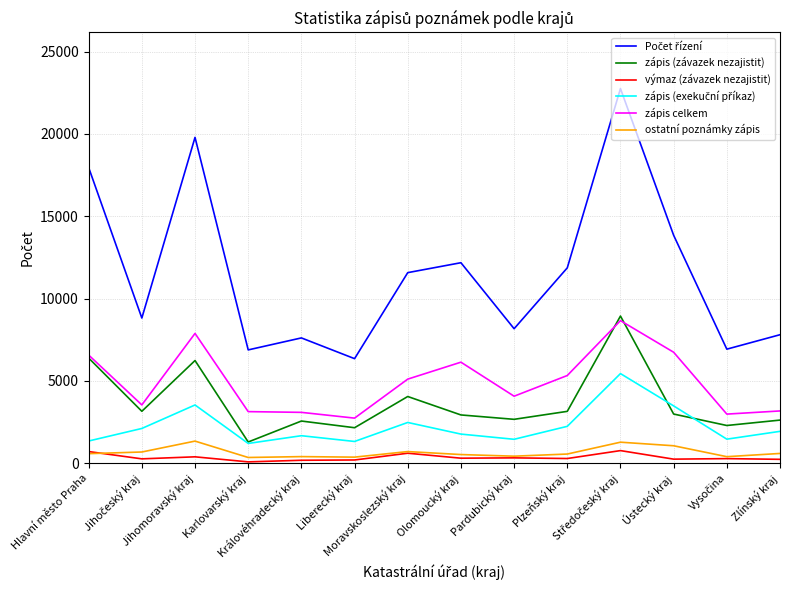

What is the minimum value for zápis (závazek nezajistit)?

1284